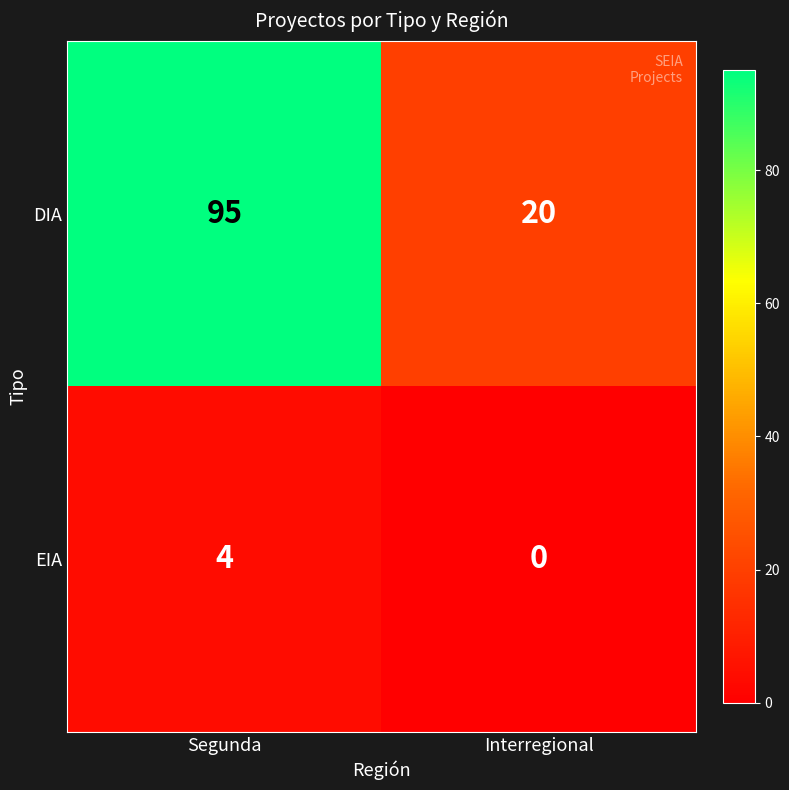

How many distinct data groups are displayed?

2